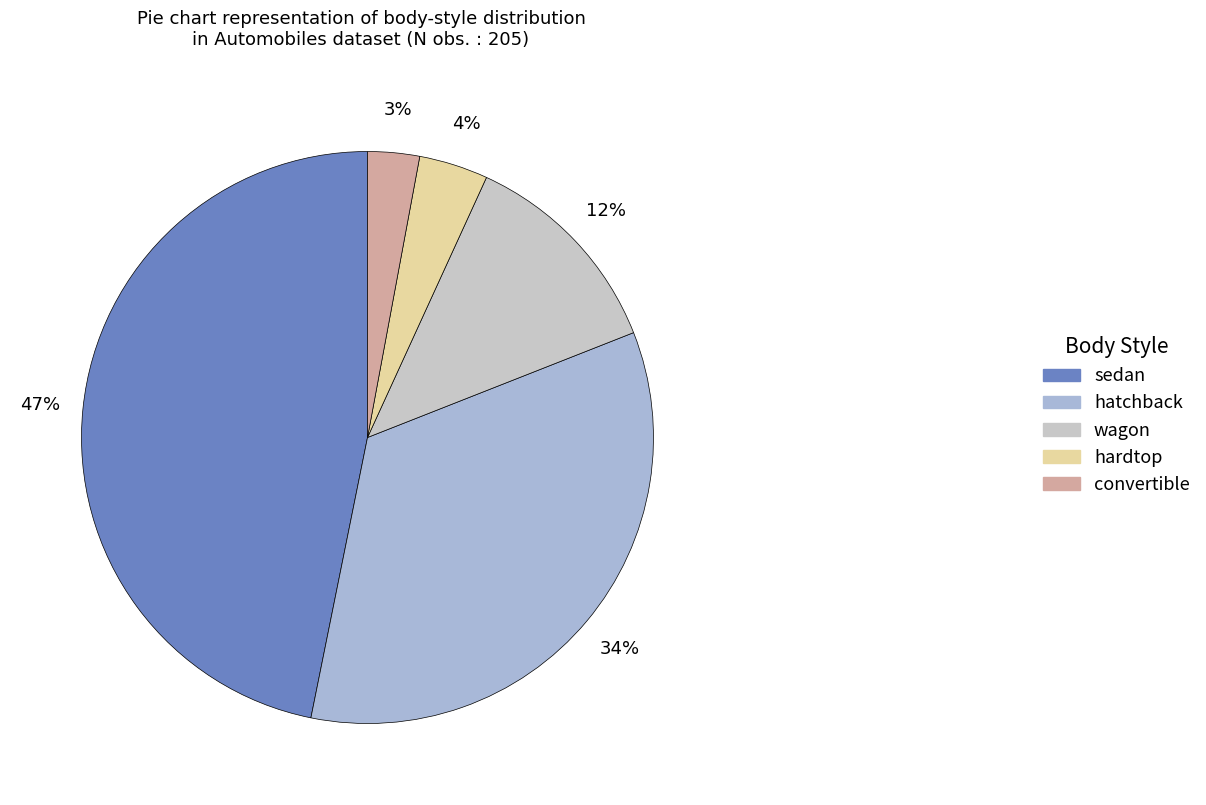

Rank the categories by value from lowest to highest.

convertible, hardtop, wagon, hatchback, sedan